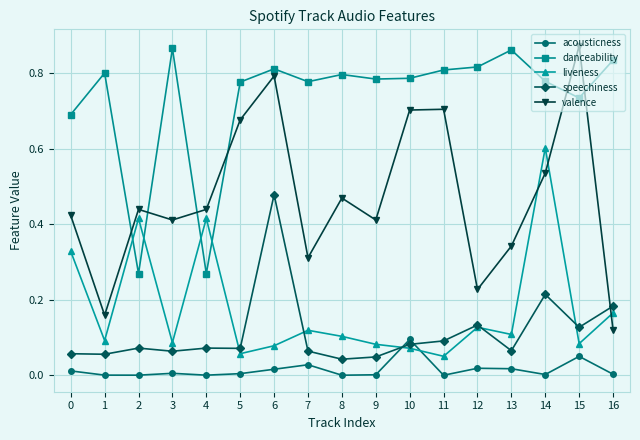

Which series has the largest range (max minus min)?

valence